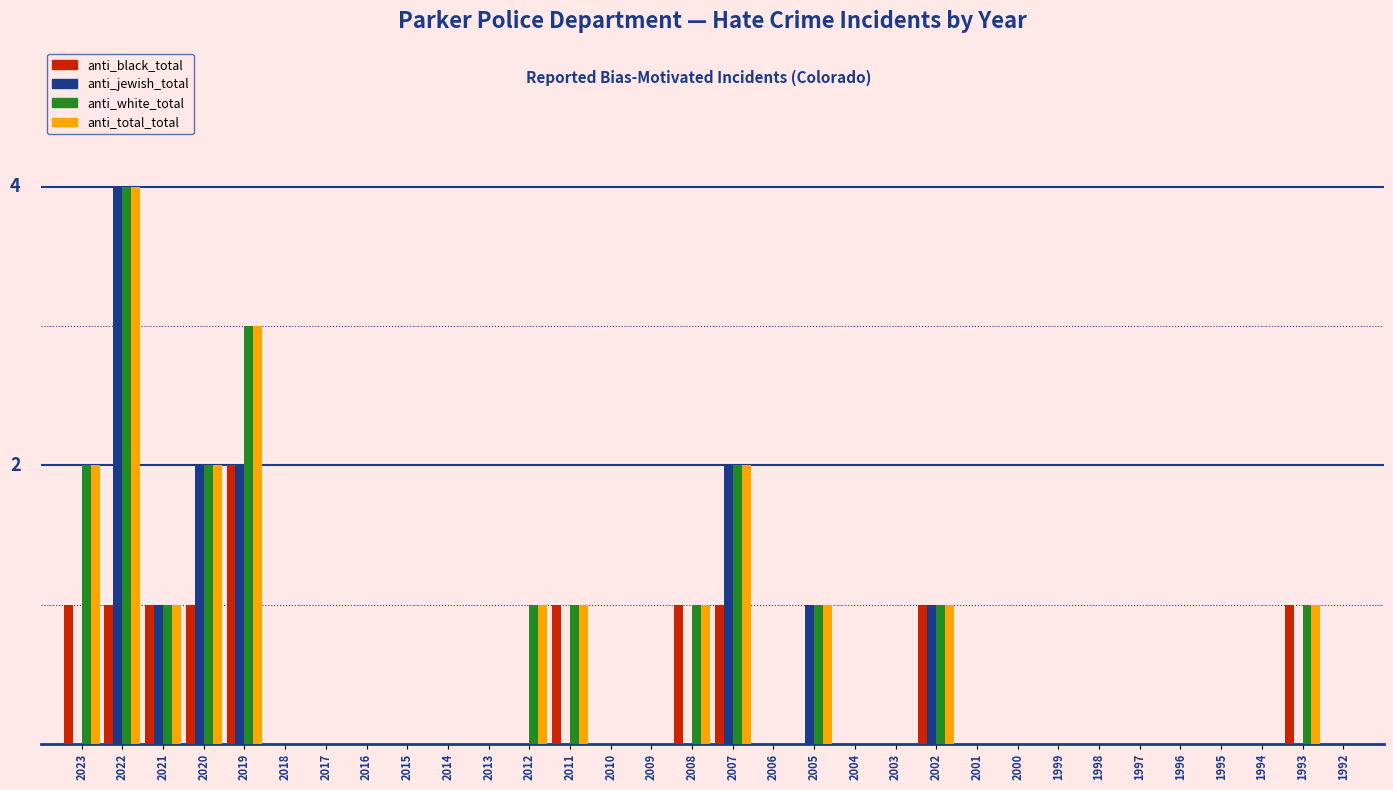

Are the bars horizontal?

No